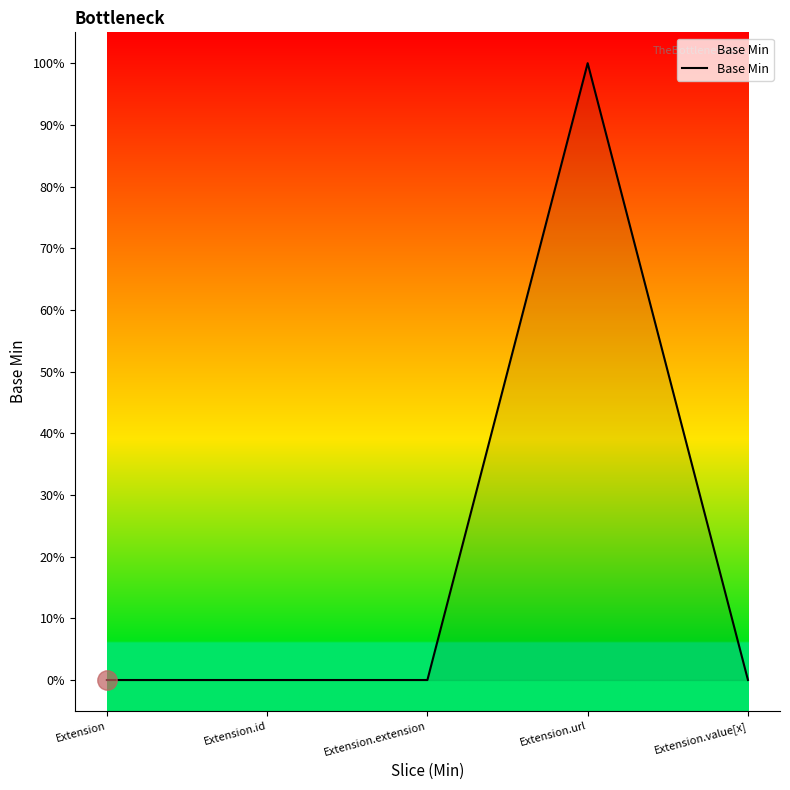

Does the chart display data point markers on the line(s)?

No